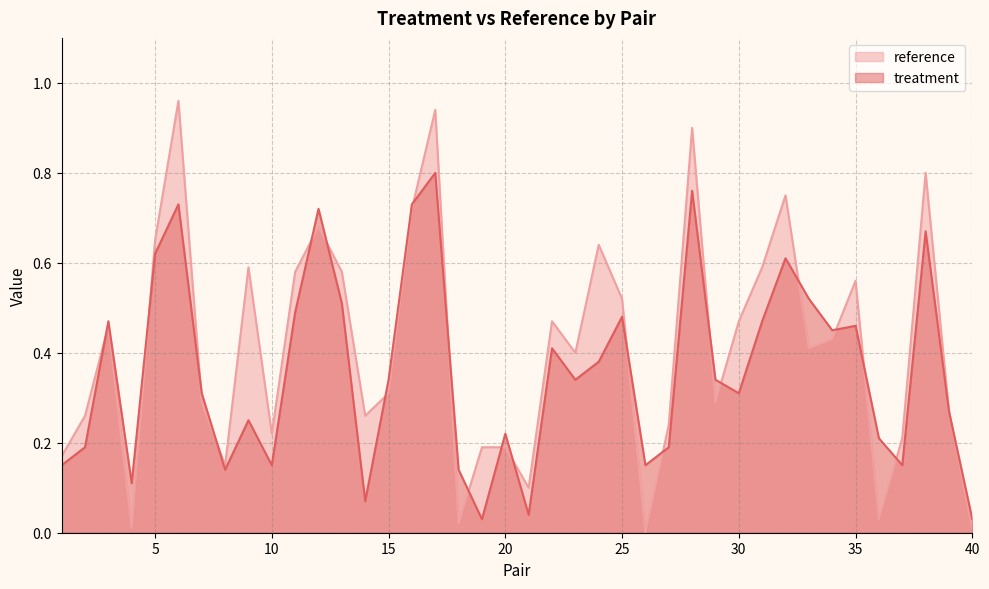

Which series has the largest total across all categories?

reference